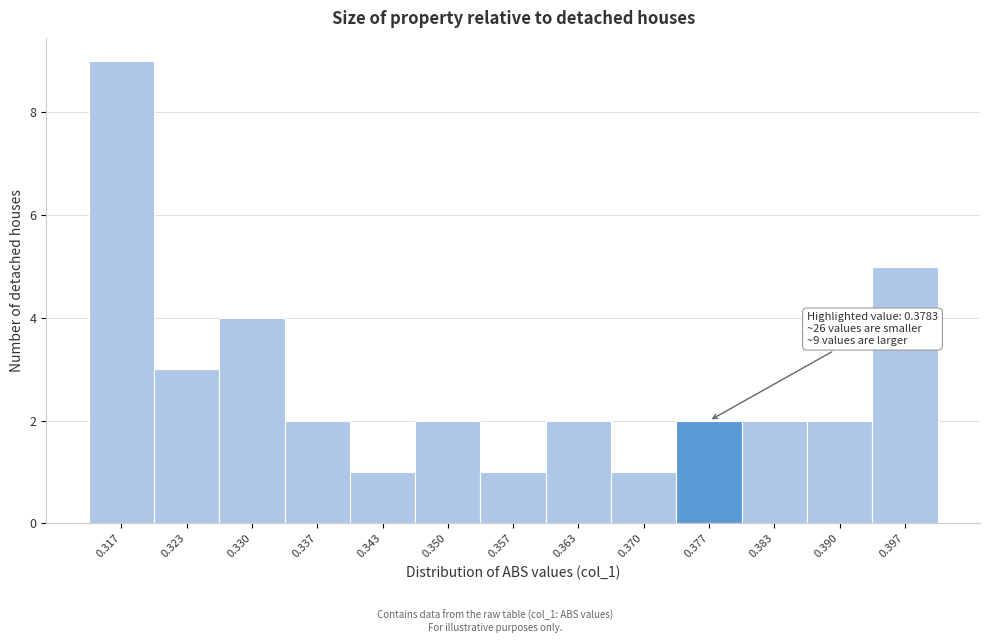

Reading right to left, list all the values displayed in this chart.

0.397=5	0.390=2	0.383=2	0.377=2	0.370=1	0.363=2	0.357=1	0.350=2	0.343=1	0.337=2	0.330=4	0.323=3	0.317=9